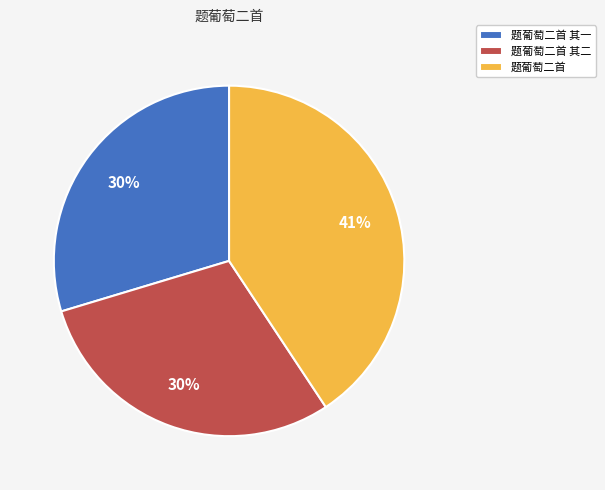

To the nearest percent, what percentage of the pie is 题葡萄二首?

41%